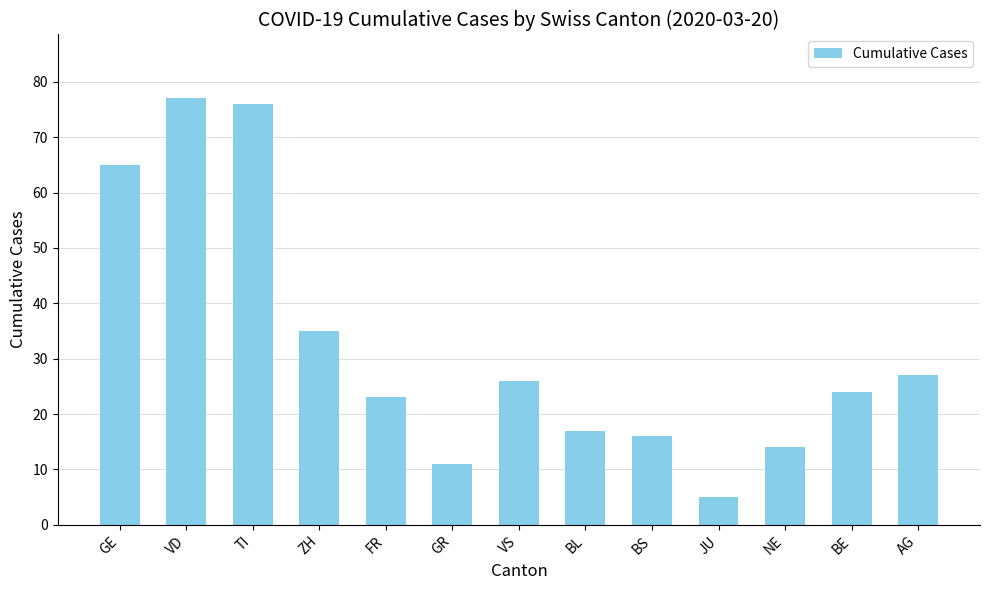

What is the value of the 12th bar from the left?

24